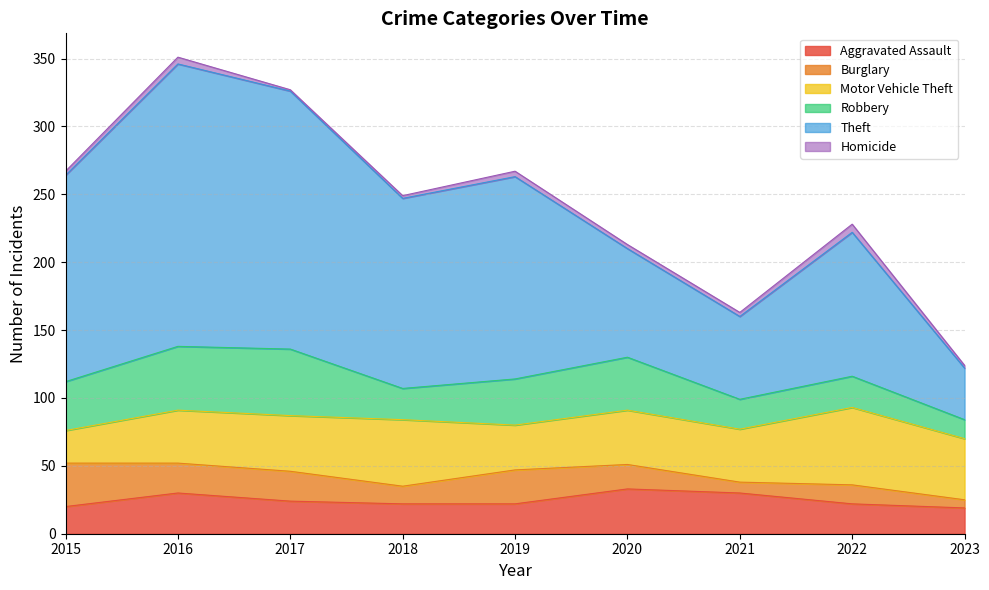

What is the average value of the Robbery series?

32